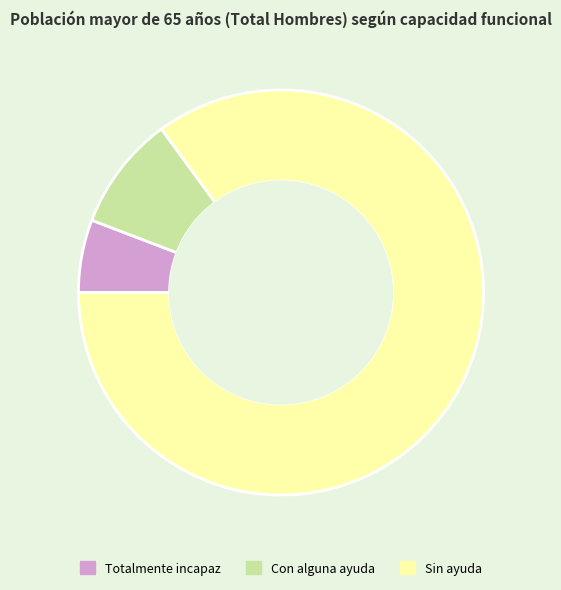

True or false: Sin ayuda accounts for 90% of the total.

False